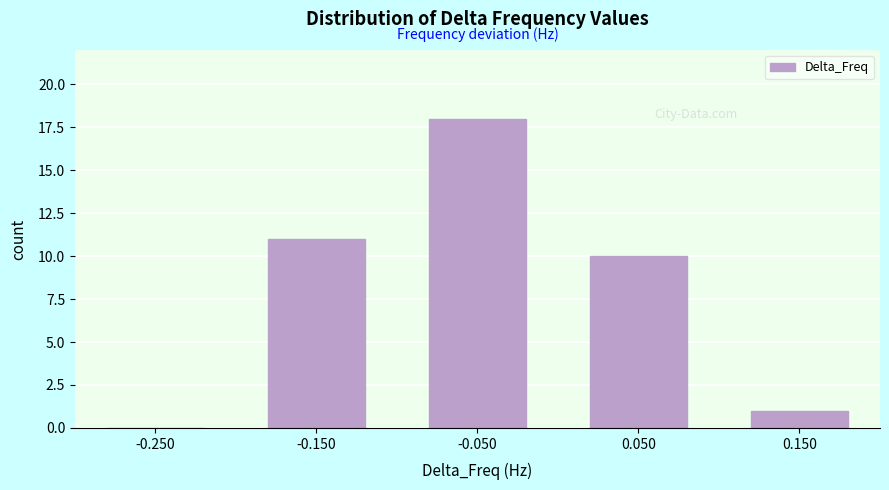

Reading left to right, what are all the values shown in this chart?

-0.250=0	-0.150=11	-0.050=18	0.050=10	0.150=1